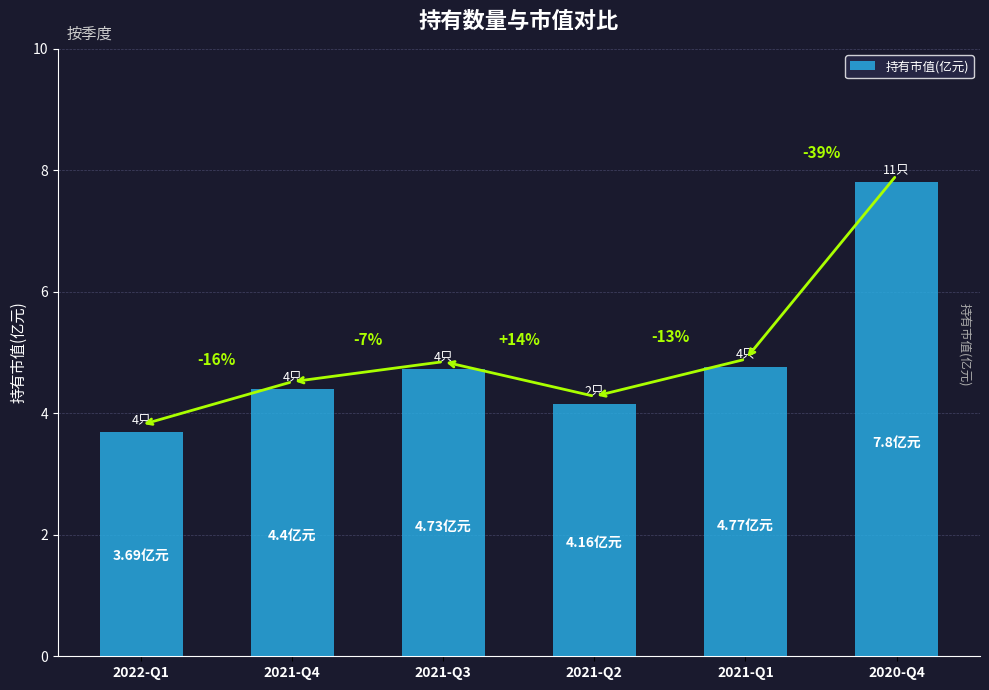

How many bars are there in total?

6